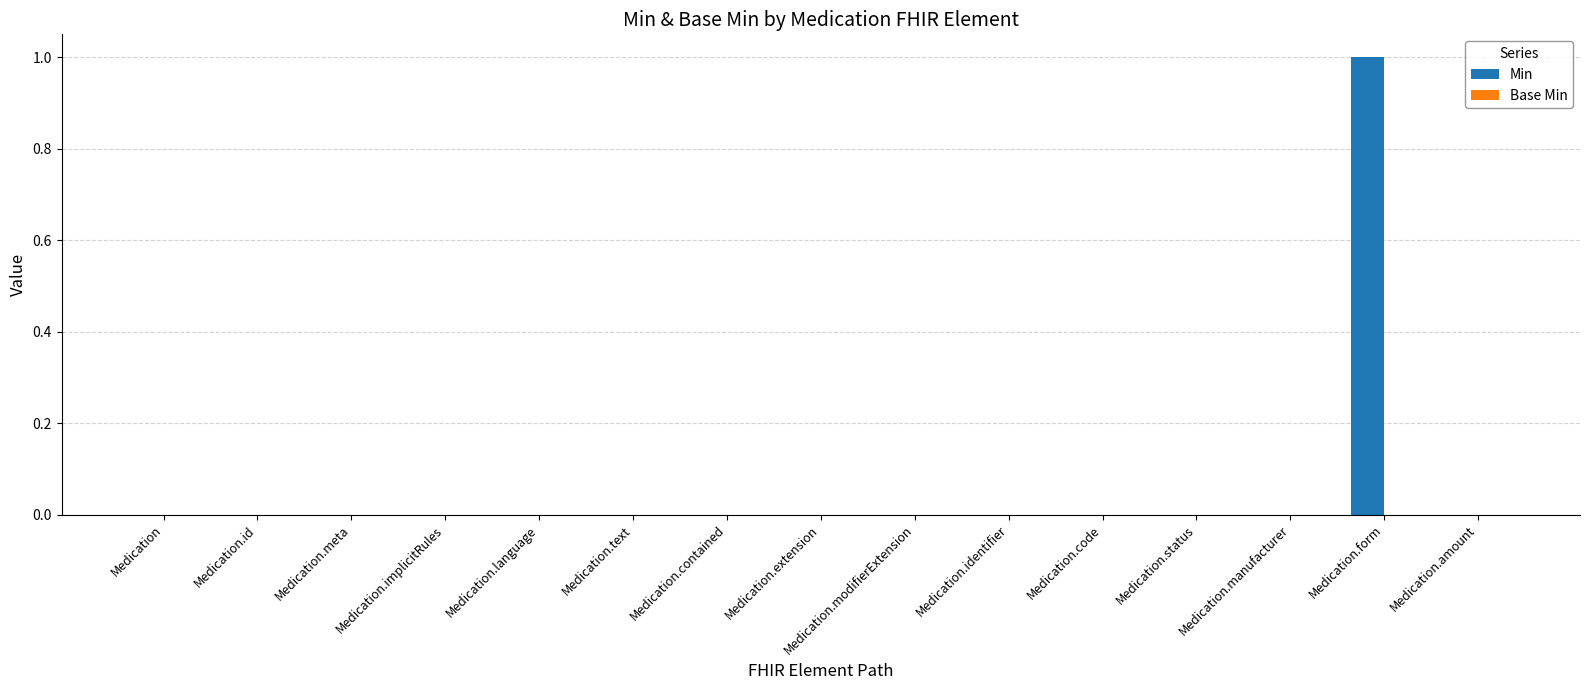

True or false: the data shows 1 at Medication.implicitRules.

False